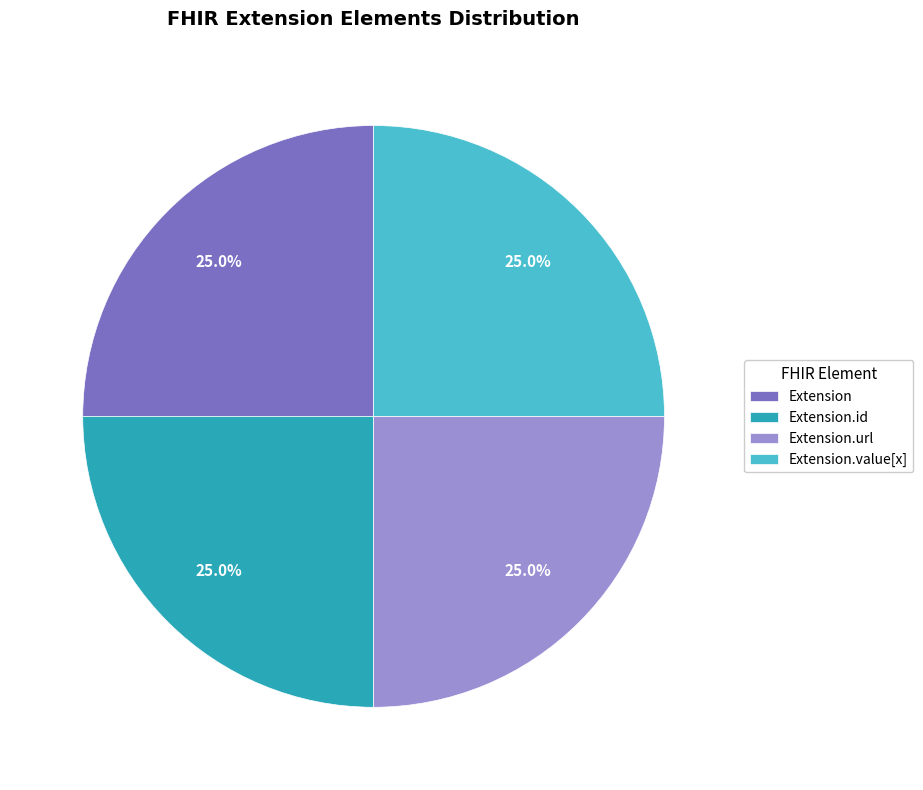

Is there a majority slice in this chart?

No